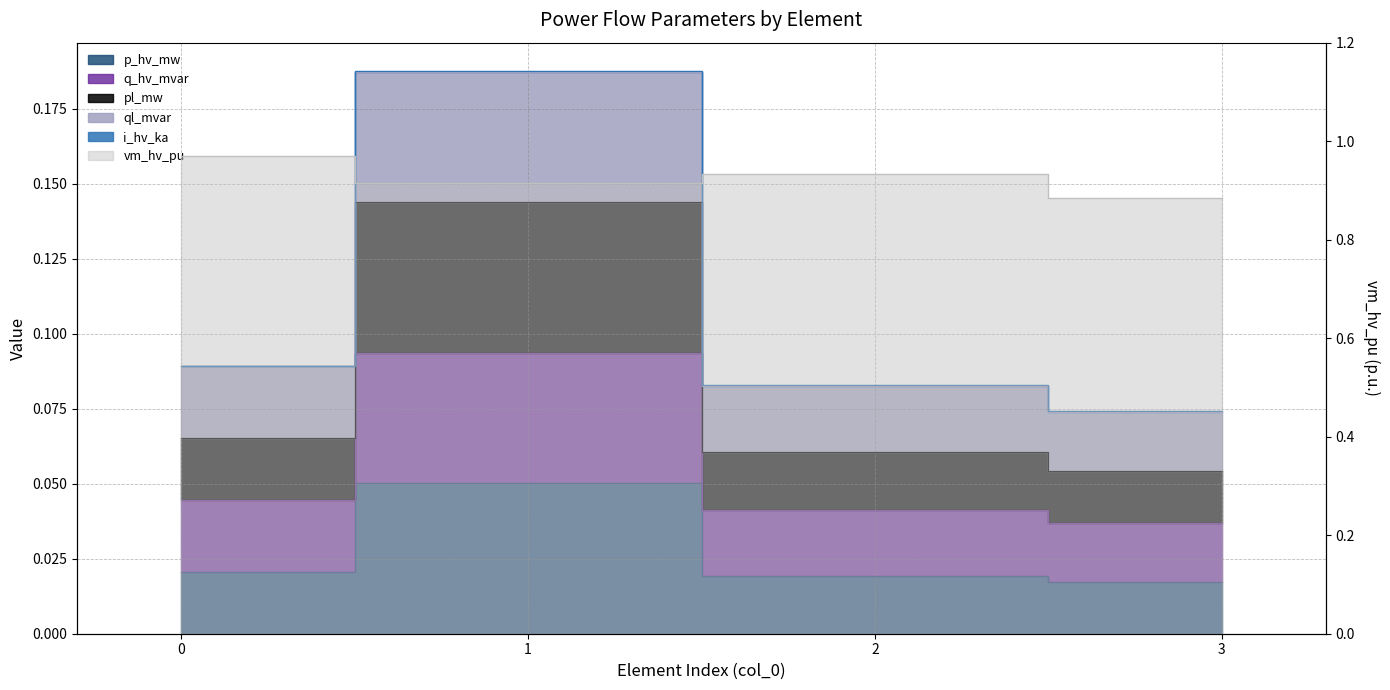

What is the value of the i_hv_ka point at the 2nd from the left?

0.2